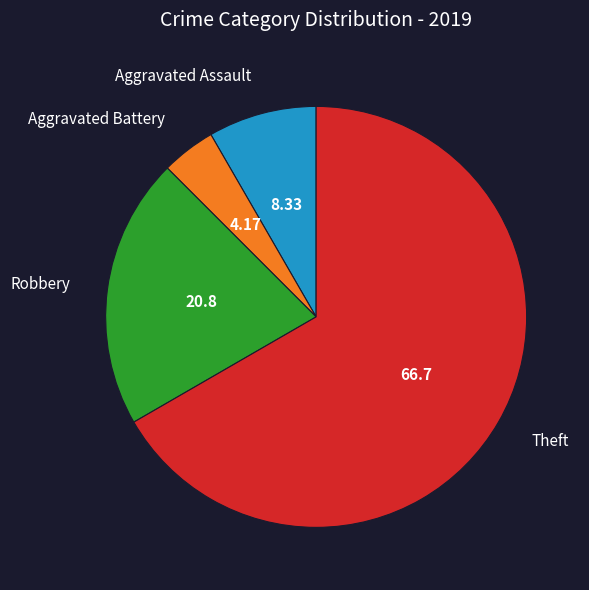

How many segments does this pie chart have?

4